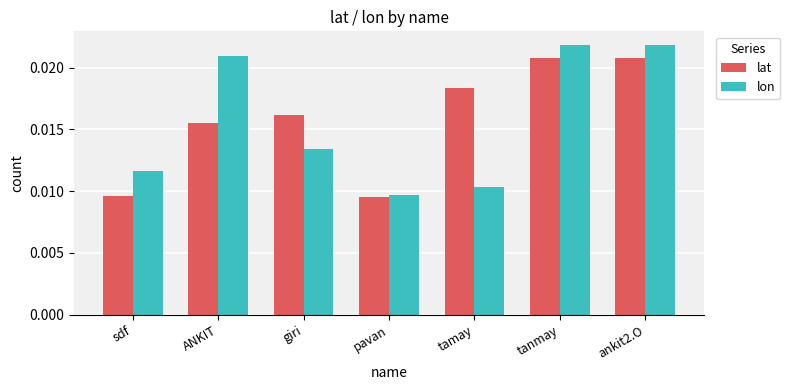

Which series has the widest spread of values?

lon